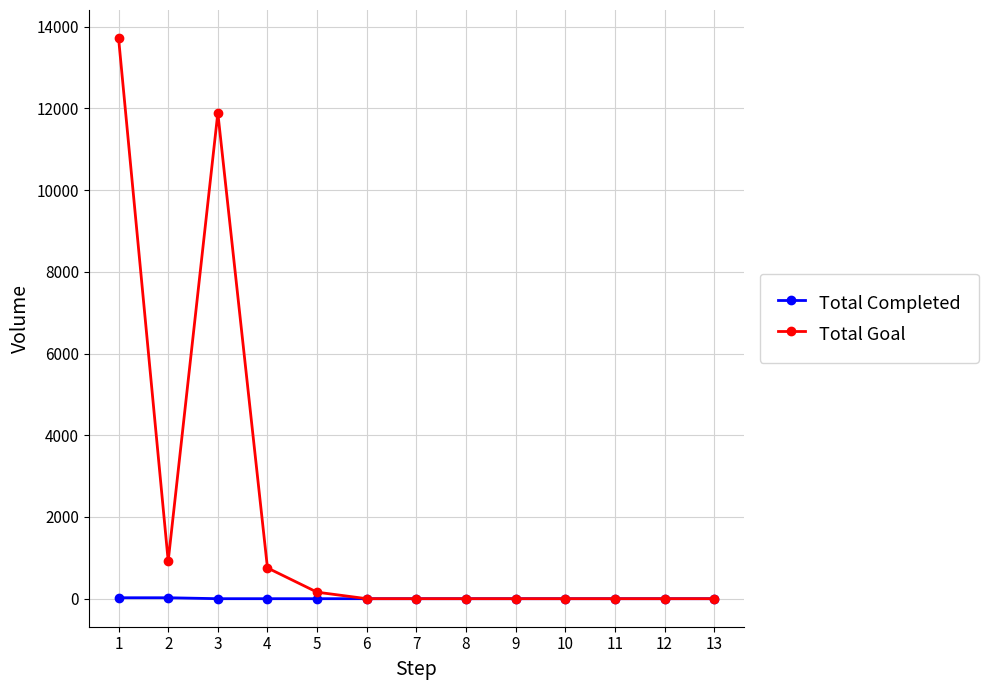

List the series in order of their peak value, highest first.

Total Goal, Total Completed